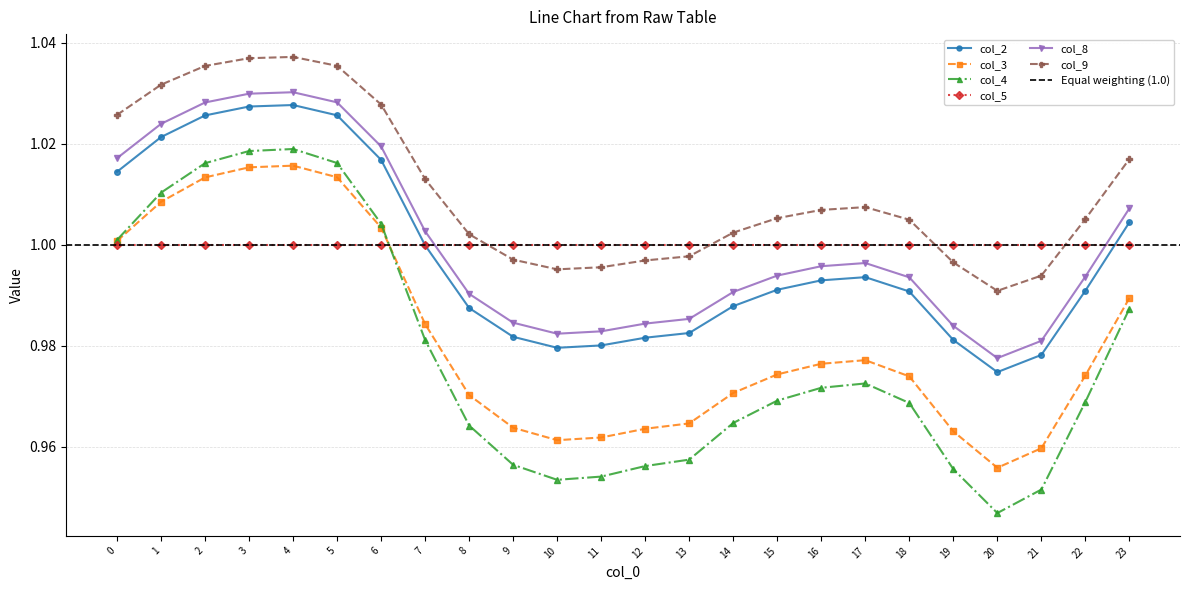

What is the value of the col_2 point at the 23rd from the left?

1.0